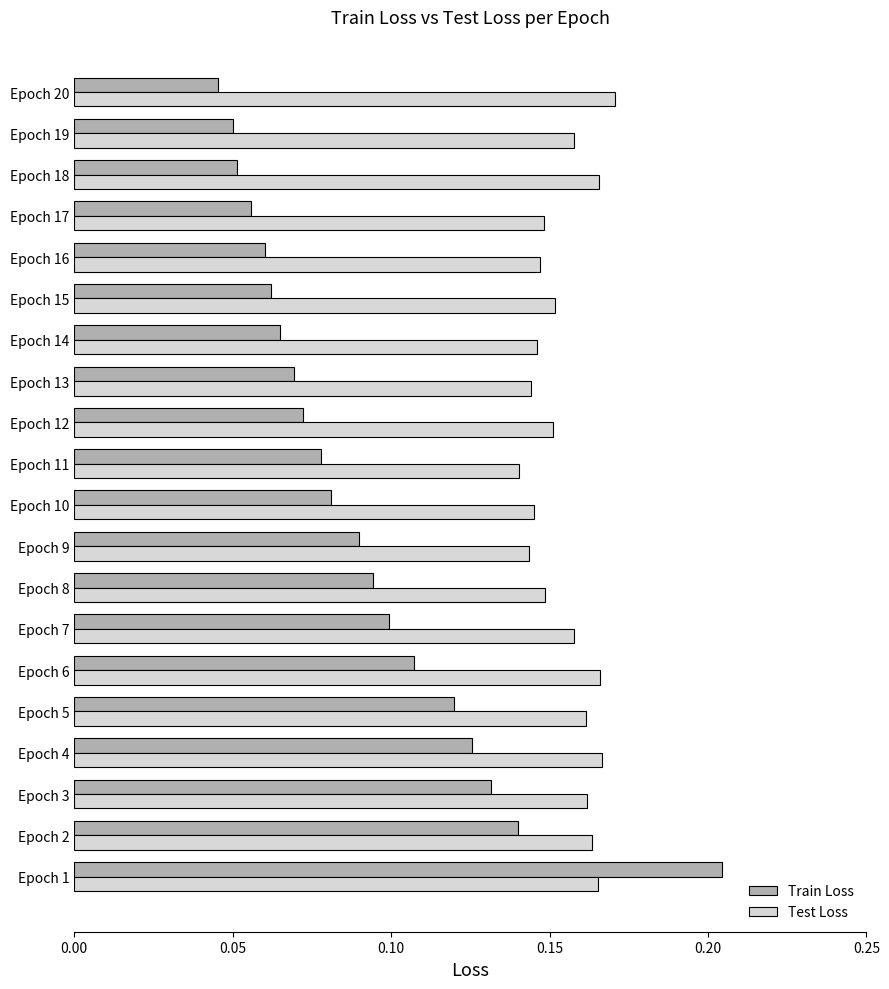

Rank the series by their average value, from lowest to highest.

Train Loss, Test Loss